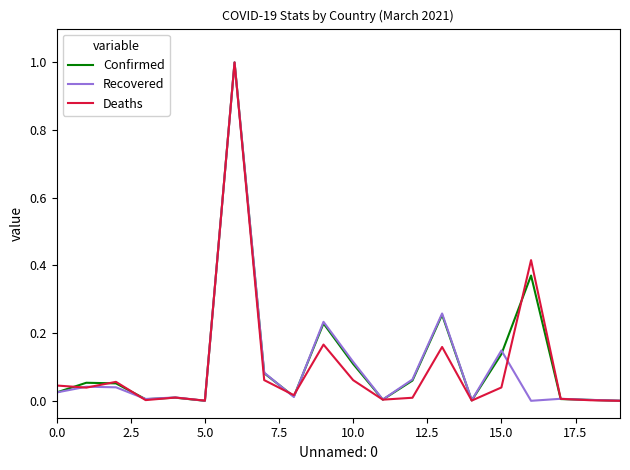

True or false: Recovered and Confirmed intersect in this chart.

True